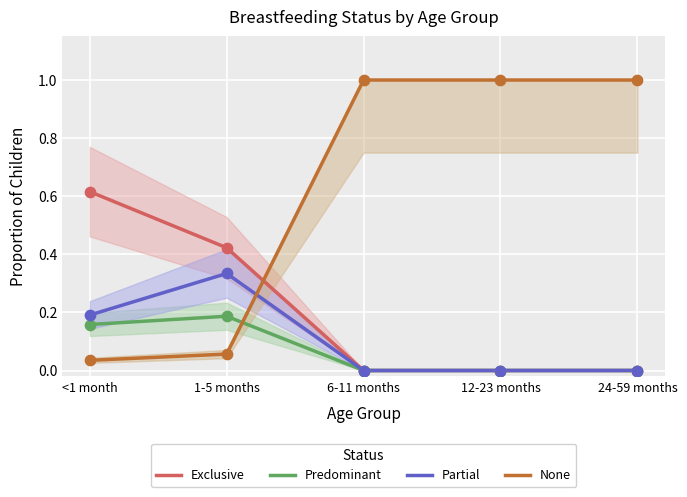

Which series has the largest Y range (max minus min)?

None